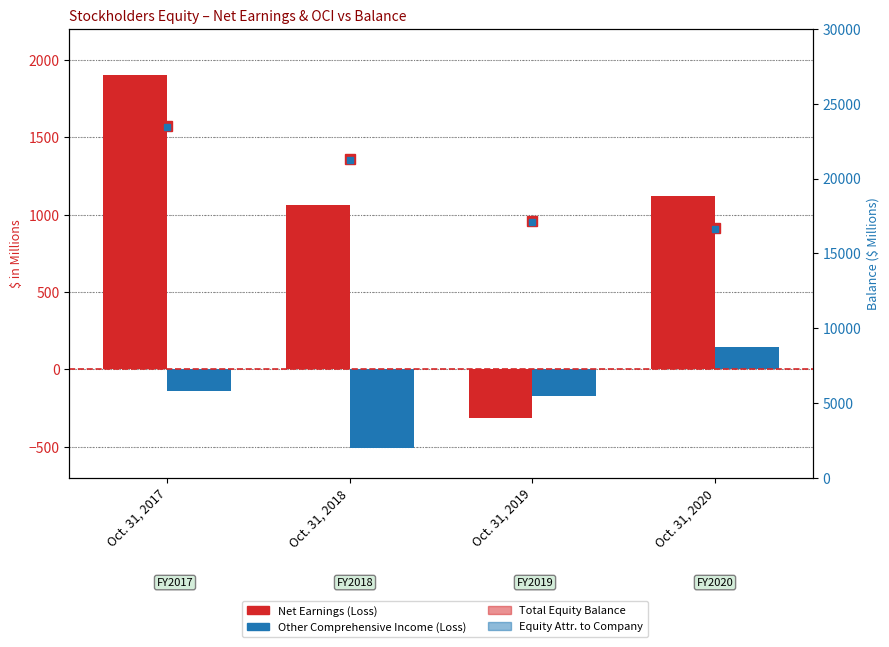

Read the Other Comprehensive Income (Loss) value at Oct. 31, 2018.

-509